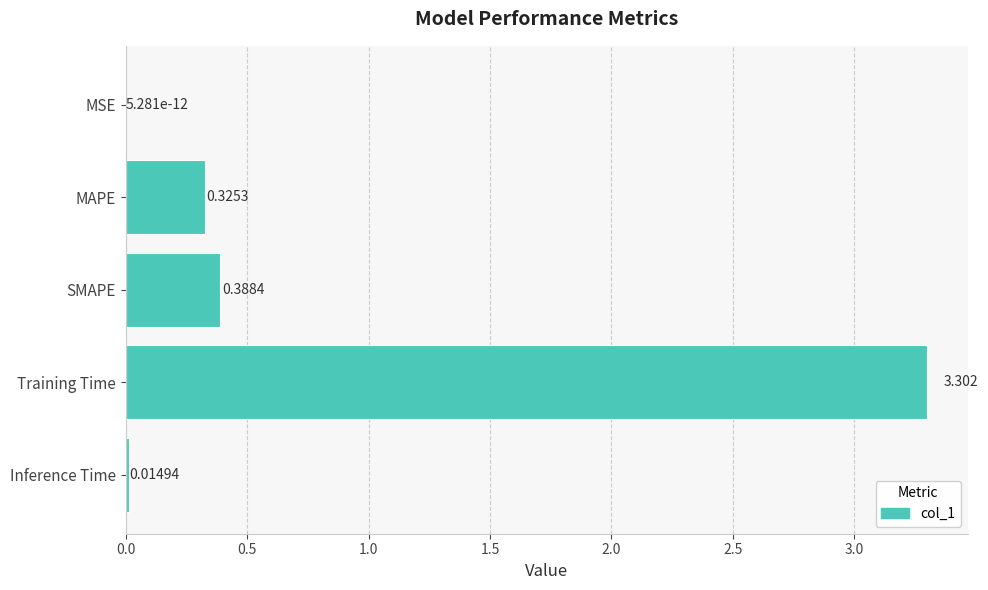

Are the bars horizontal?

Yes